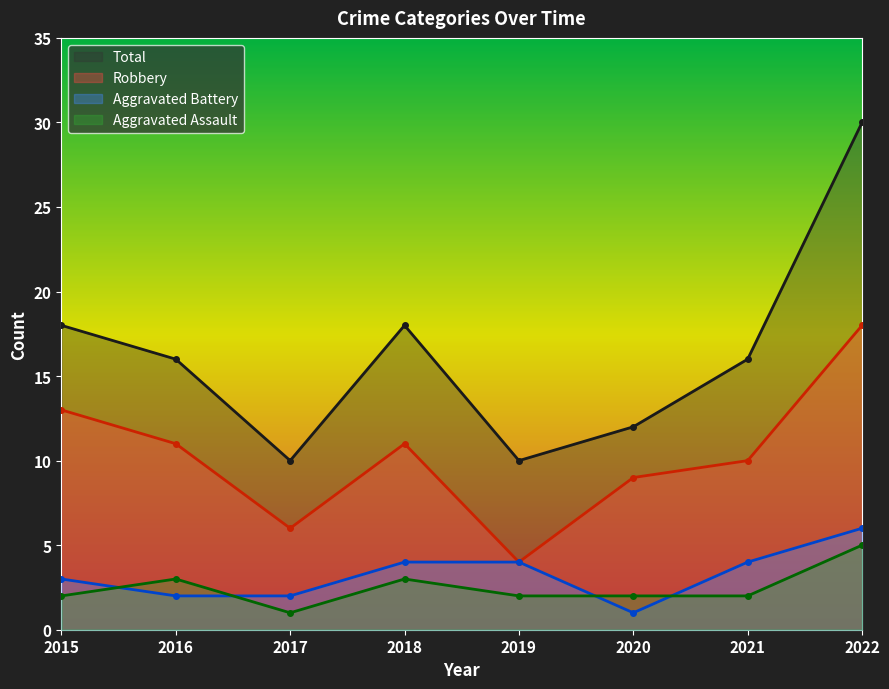

True or false: Robbery has a value of 4 at 2019.

True